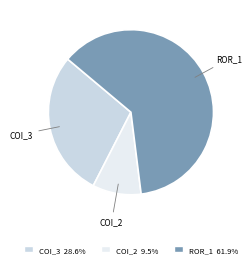

What is the ratio of the value at ROR_1 to the value at COI_2?

6.5